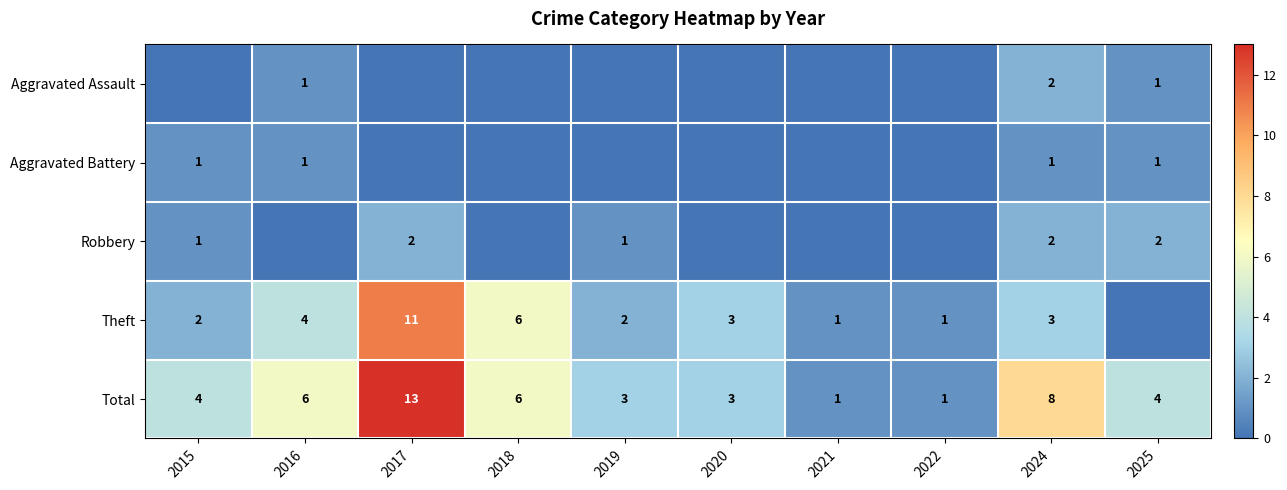

How many distinct data groups are displayed?

5